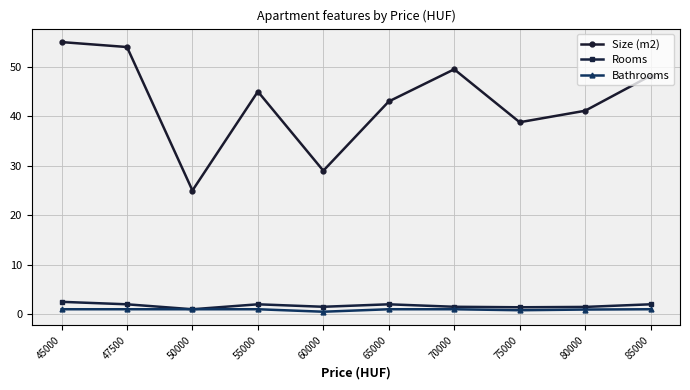

What are all the series names shown in the legend?

Size (m2), Rooms, Bathrooms